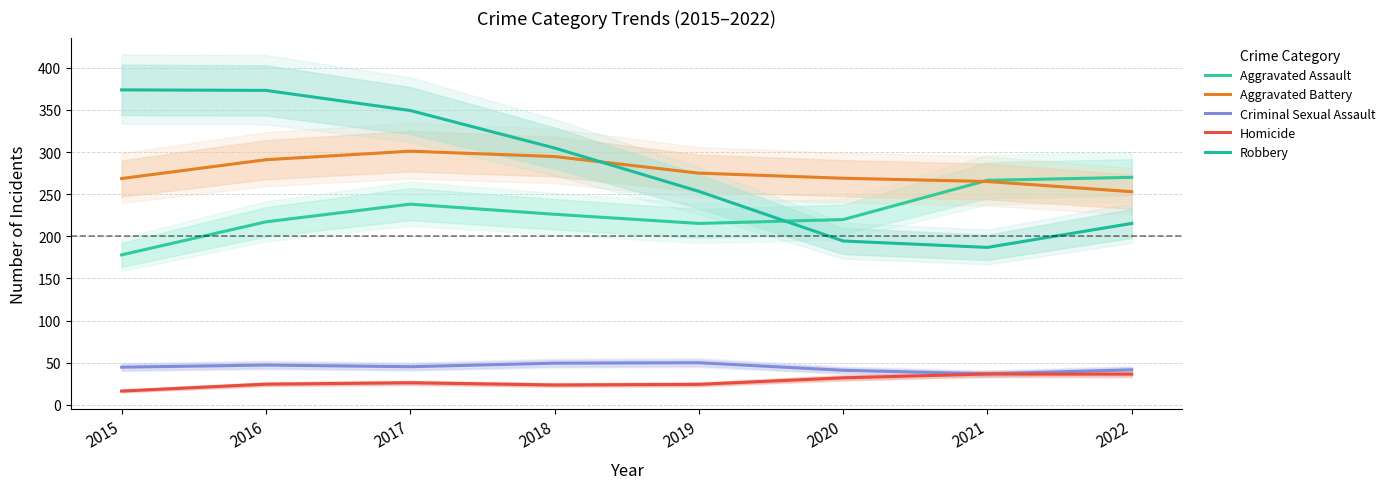

Reading left to right, transcribe all the data shown in this chart.

Aggravated Assault: 178.0	217.2	238.1	226.1	215.3	219.9	266.5	270.0
Aggravated Battery: 268.6	290.9	301.0	294.7	275.0	268.9	265.0	252.9
Criminal Sexual Assault: 44.7	47.2	45.3	49.4	50.0	41.0	36.8	41.6
Homicide: 16.4	24.5	26.2	23.6	24.3	32.1	36.6	36.4
Robbery: 373.8	373.2	349.3	304.8	253.4	194.4	186.8	215.3